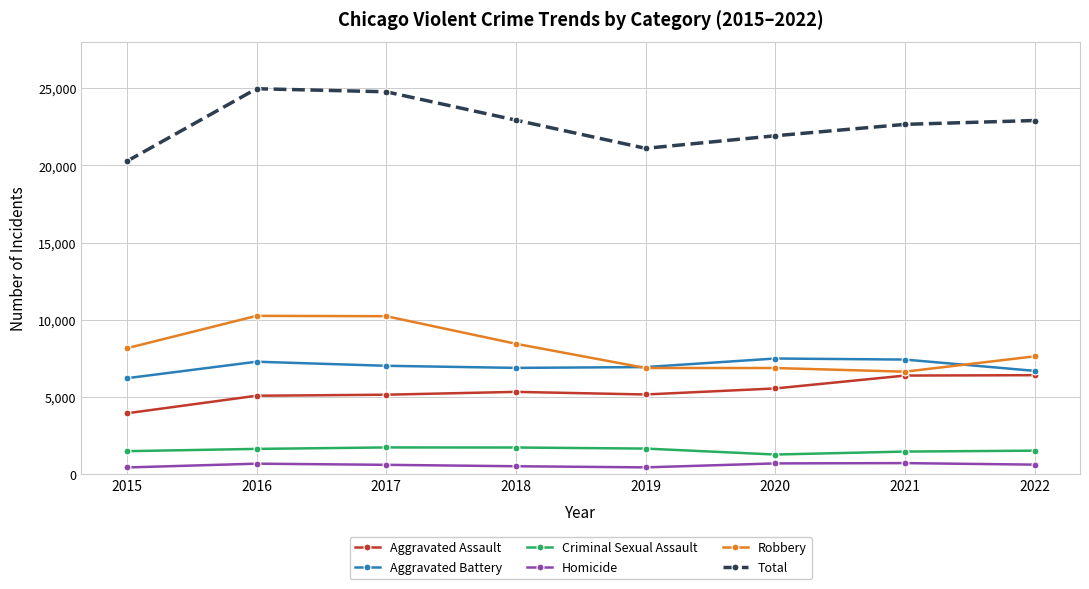

What is the lowest value of the Aggravated Assault series?

3950